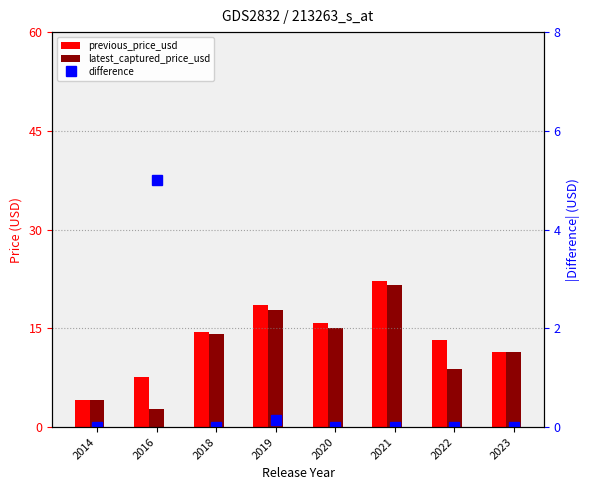

Is it true that difference equals 0.0 at 2022?

True